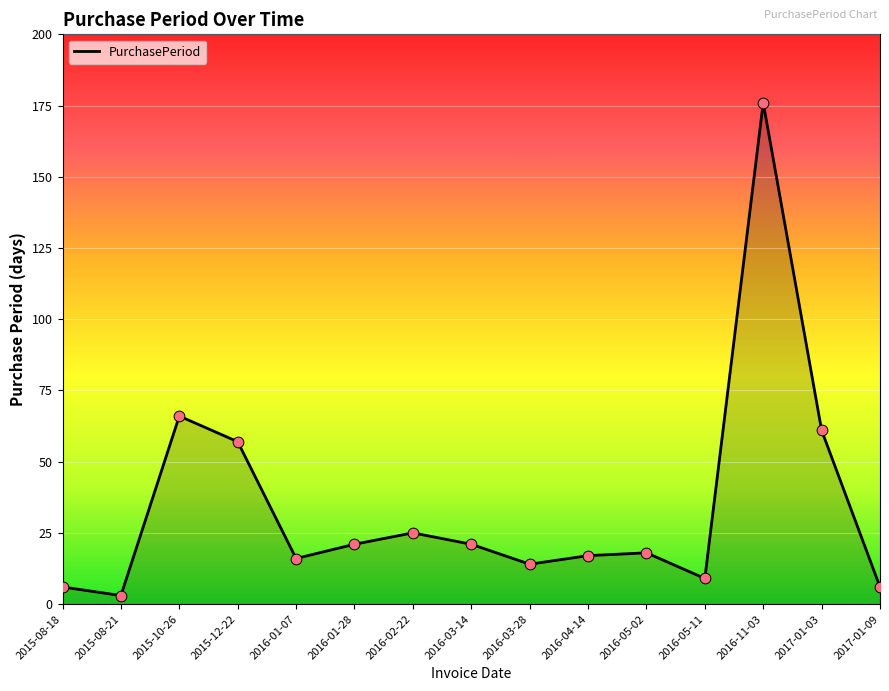

Which has a higher value, 2016-04-14 or 2016-03-14?

2016-03-14